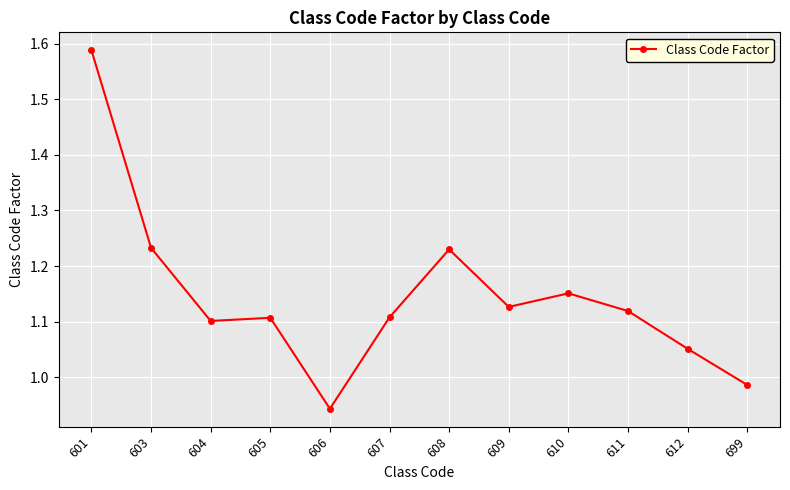

At which category does the chart reach its peak across all series?

601